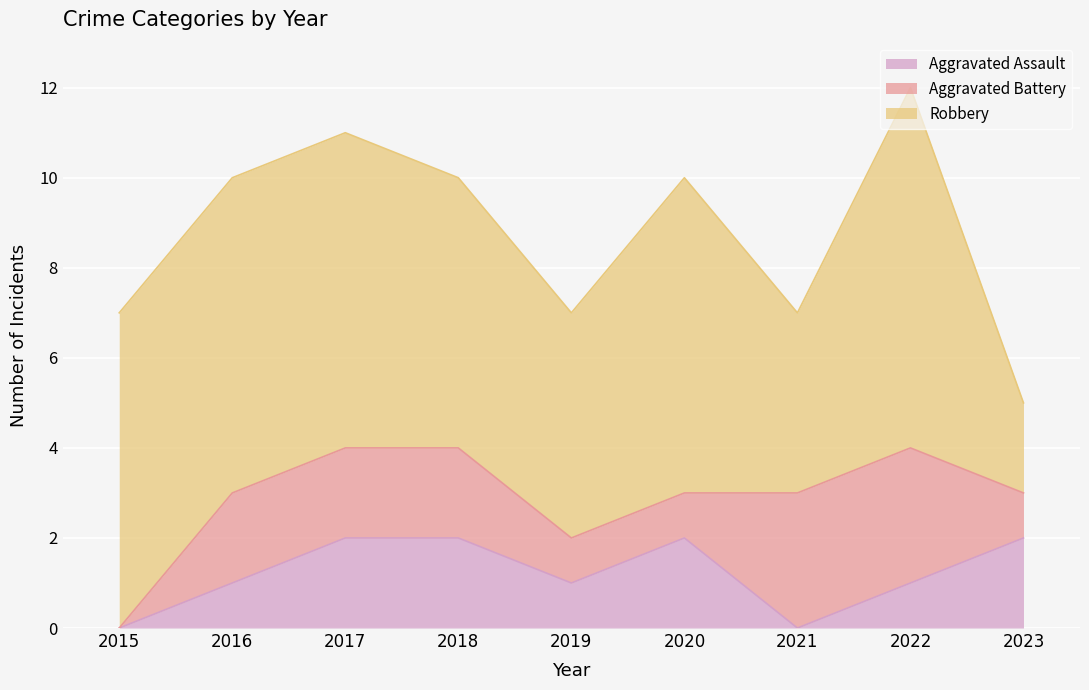

How many times do Aggravated Battery and Aggravated Assault cross each other?

2